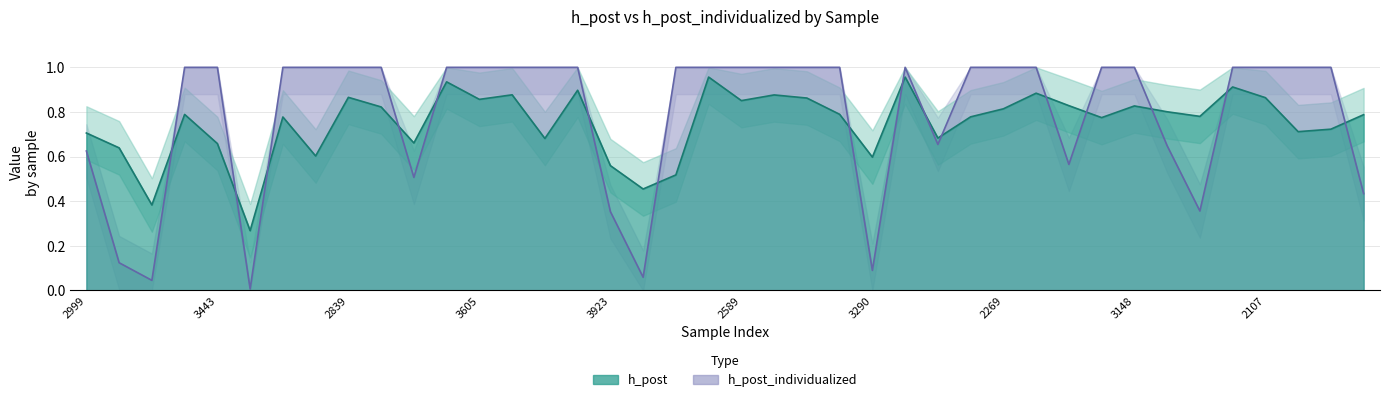

The value of h_post_individualized at 2589 is 0.6. True or false?

False